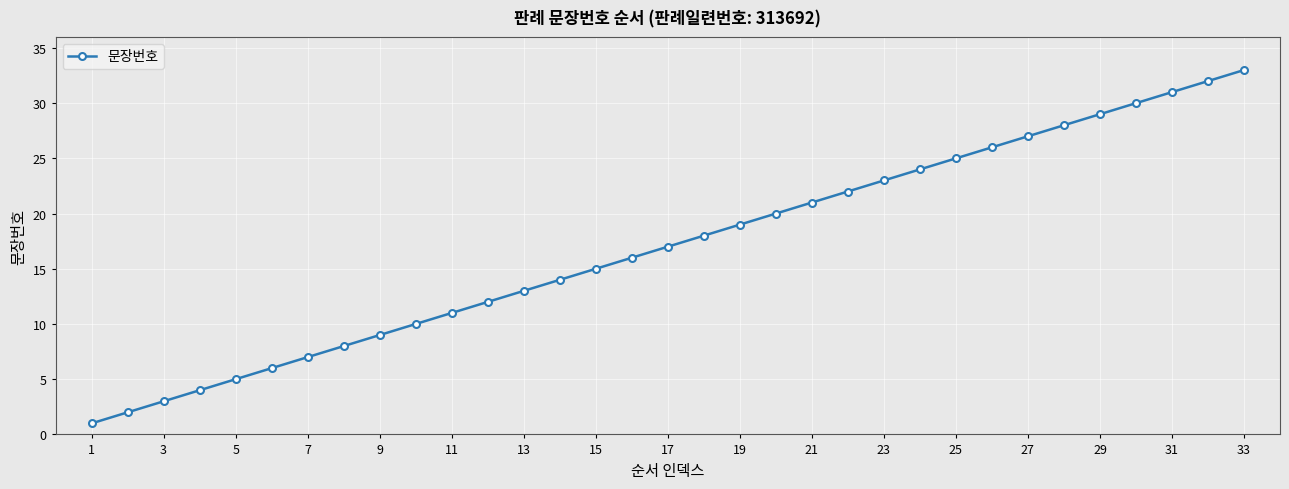

What is the maximum value shown in the chart?

33